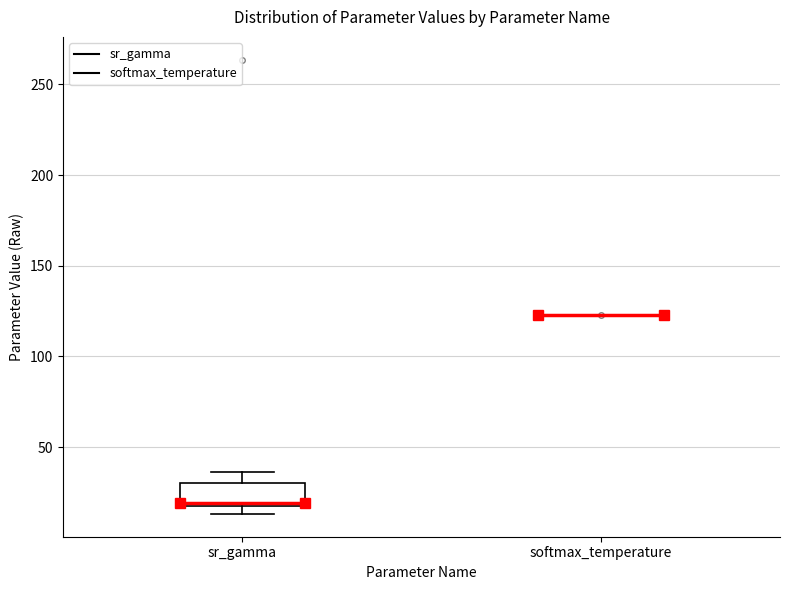

Which box is the tallest, from its lower edge to its upper edge?

sr_gamma